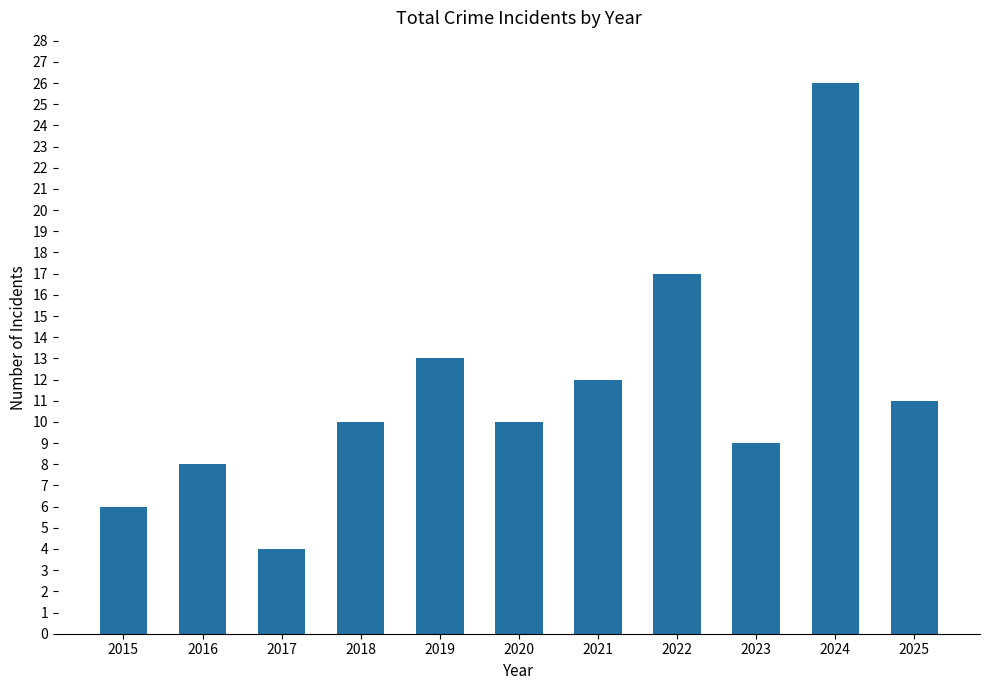

What is the difference between the maximum and minimum values?

22